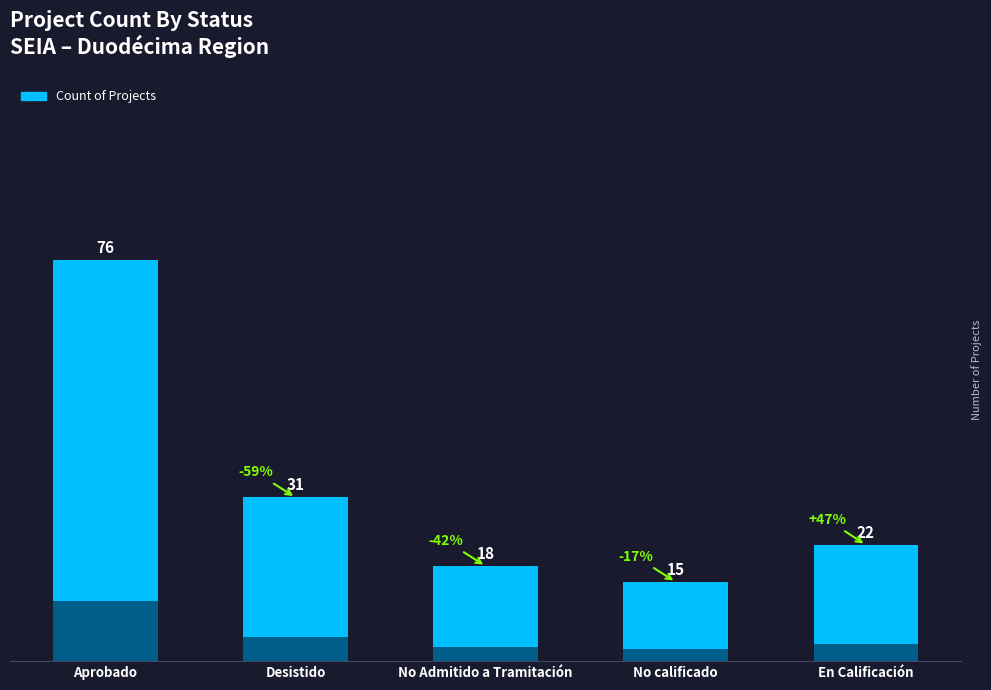

What position from the left is No calificado?

4